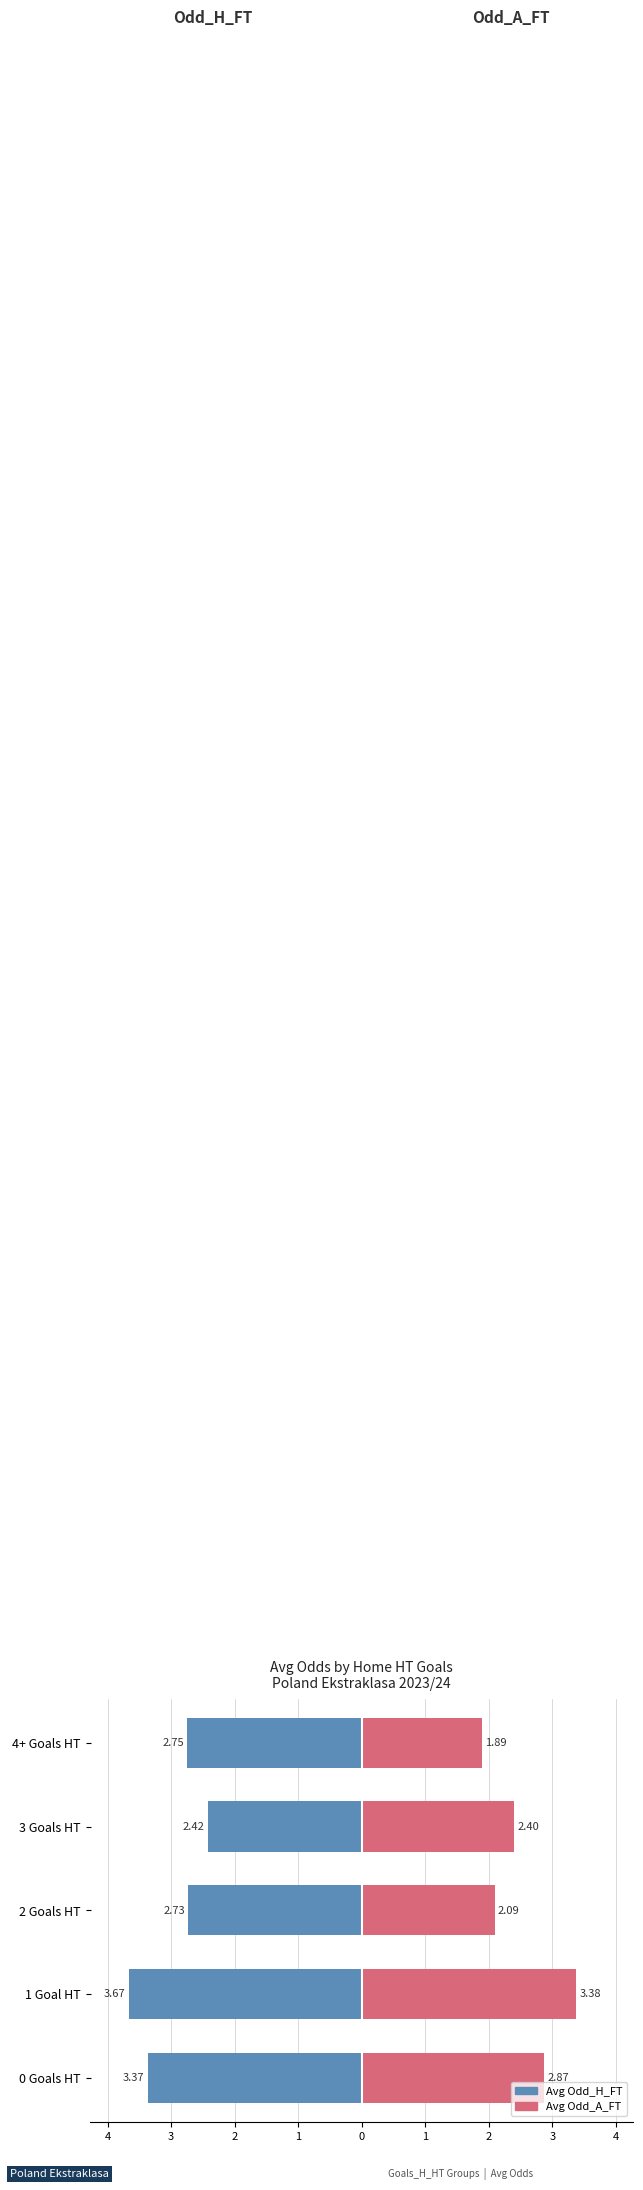

How many bars are there in each group?

2